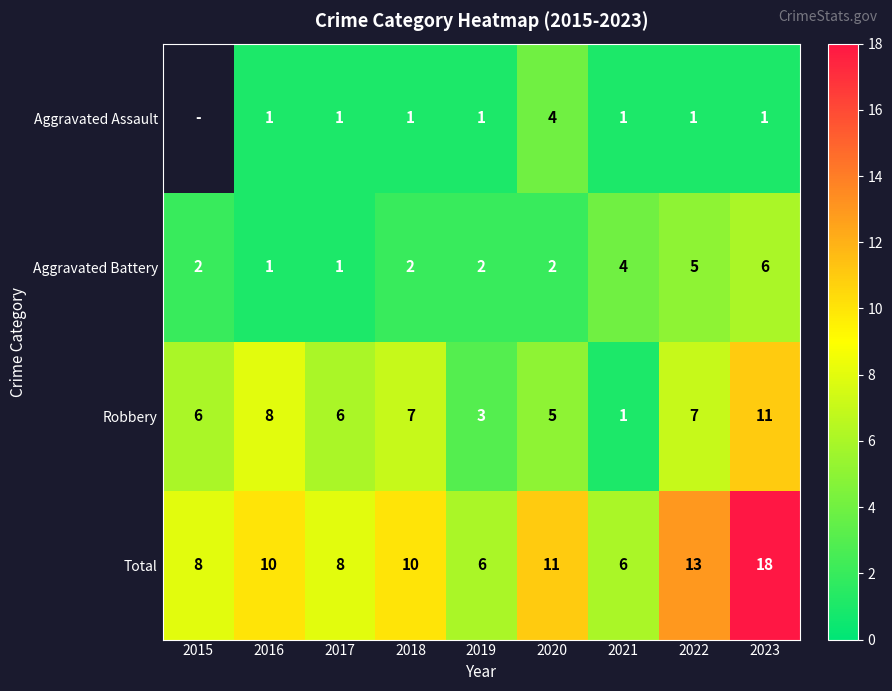

Which category has the highest value across all series?

2023